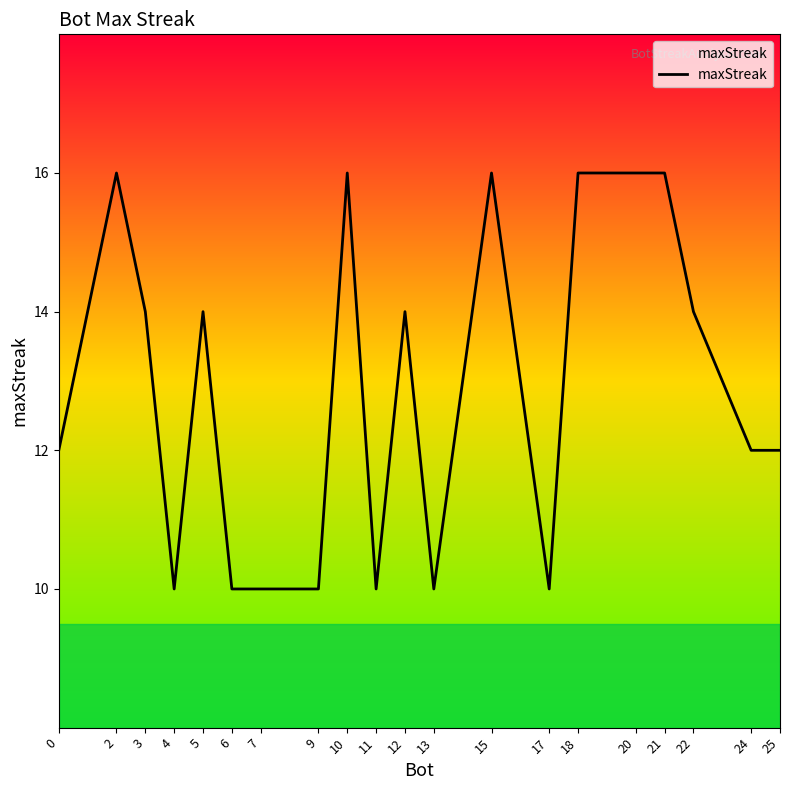

Read the value at 0.

12